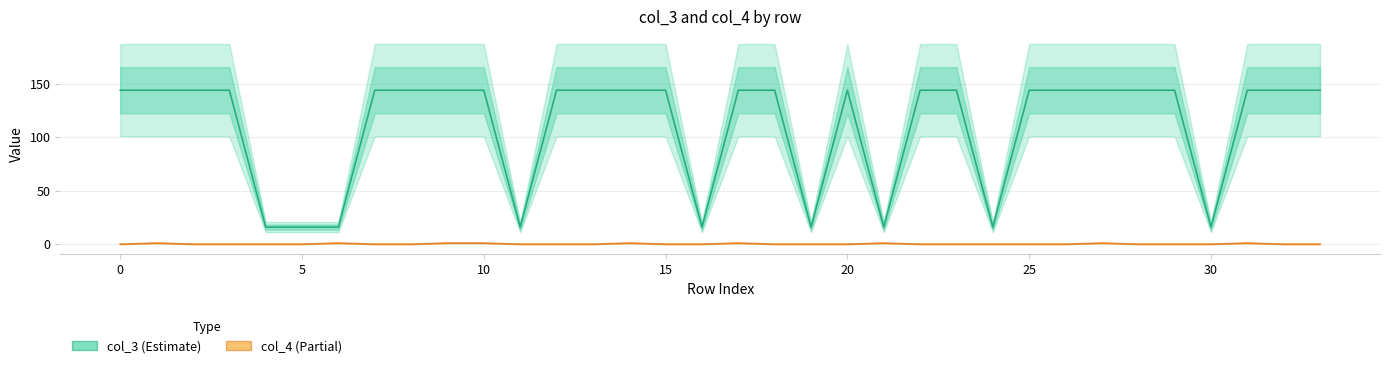

True or false: col_3 (Estimate) and col_4 (Partial) intersect in this chart.

False